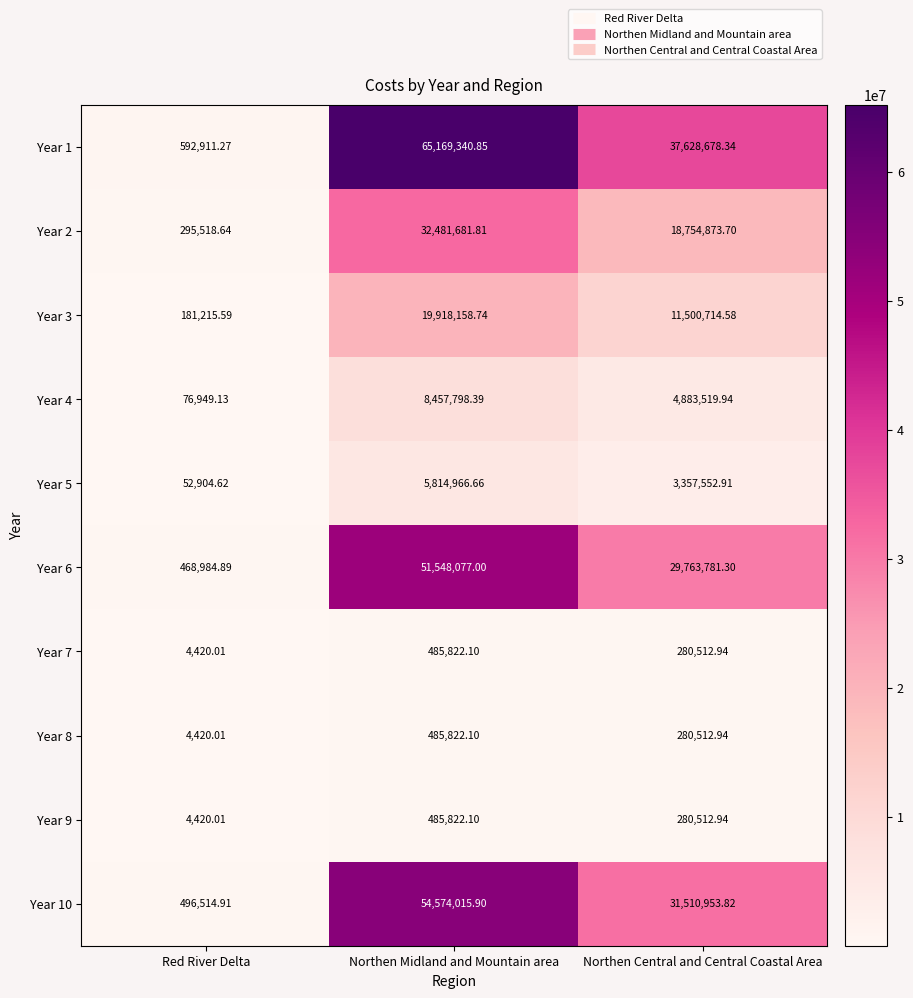

At which category does the chart reach its minimum across all series?

Red River Delta